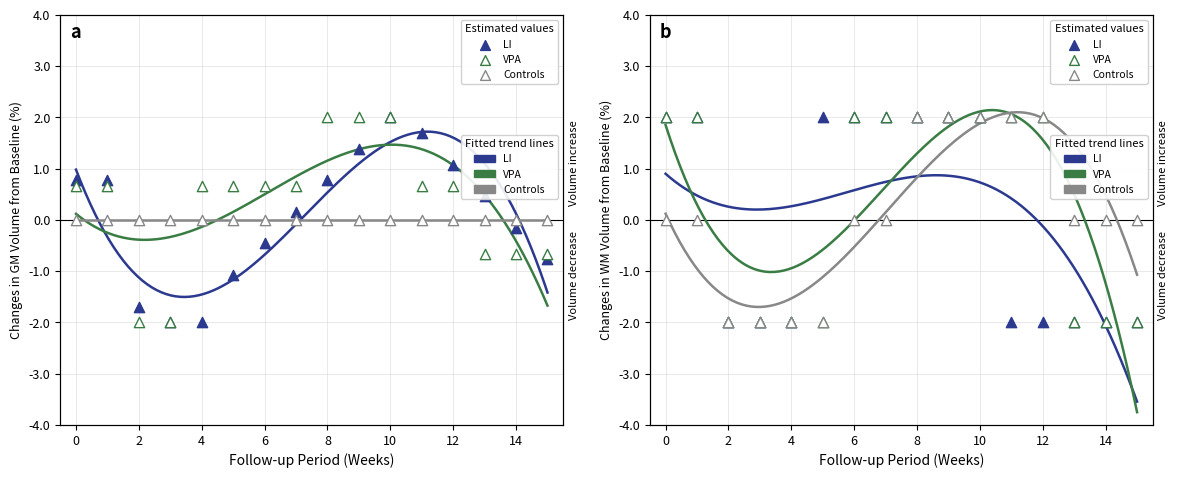

At which category is the sum across all series the highest?

8